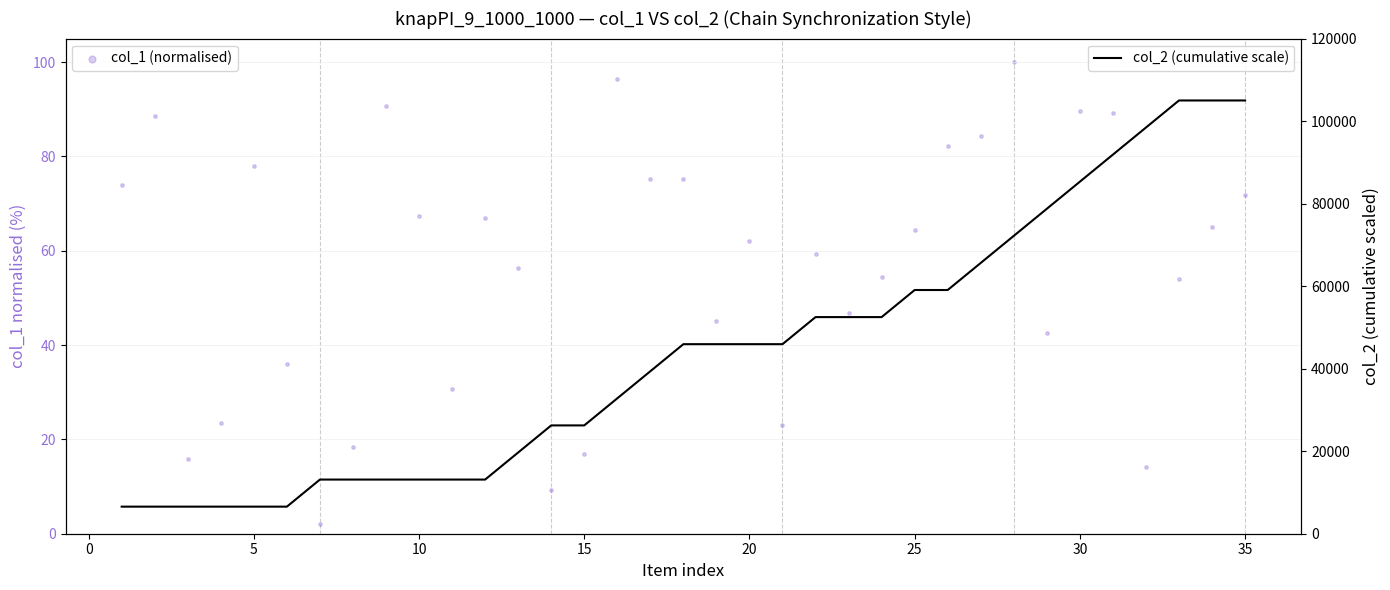

Which series reaches the minimum Y coordinate?

col_1 (normalised)